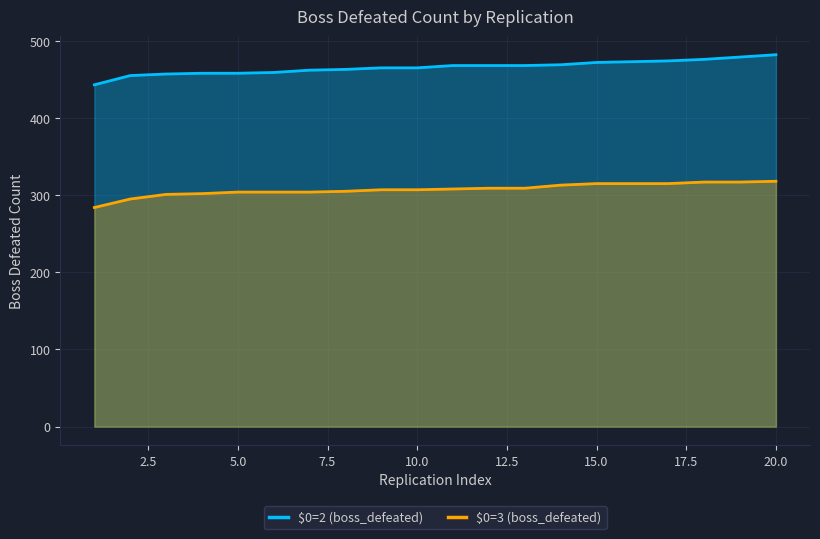

Which series has the largest total across all categories?

$0=2 (boss_defeated)